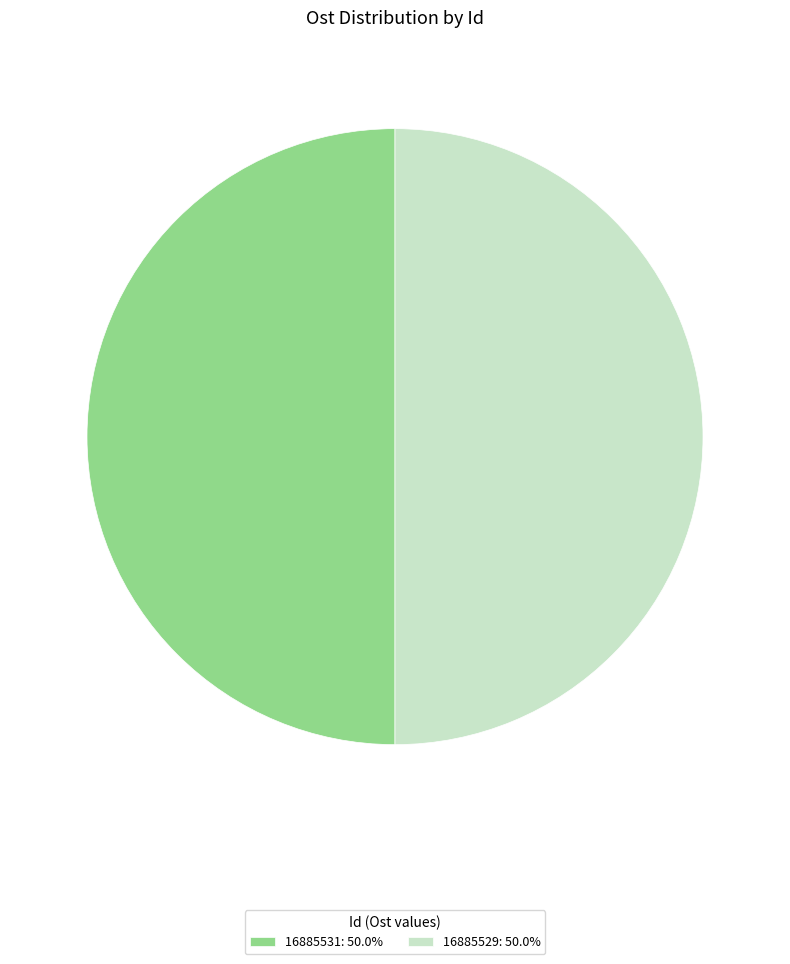

Do 16885531: 50.0% and 16885529: 50.0% together represent more than half of the pie?

Yes